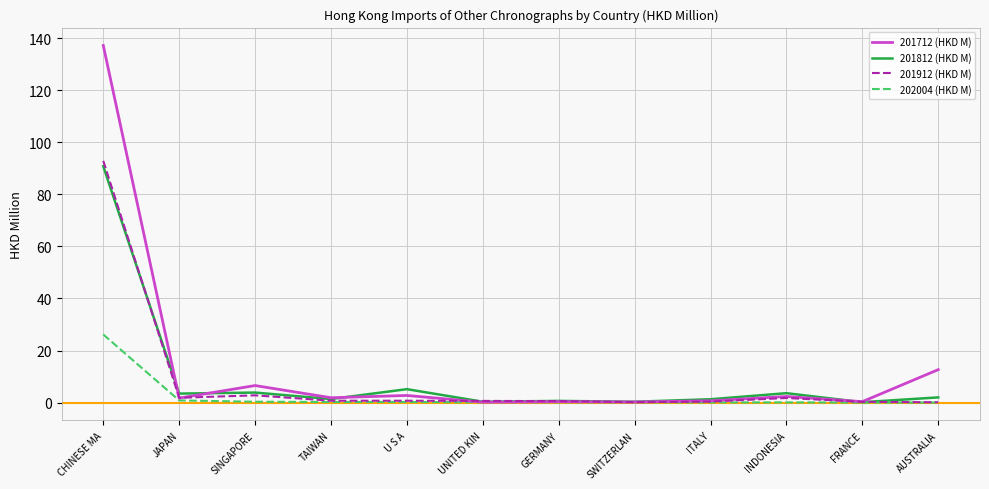

Is it true that 201712 (HKD M) equals 21.9 at AUSTRALIA?

False